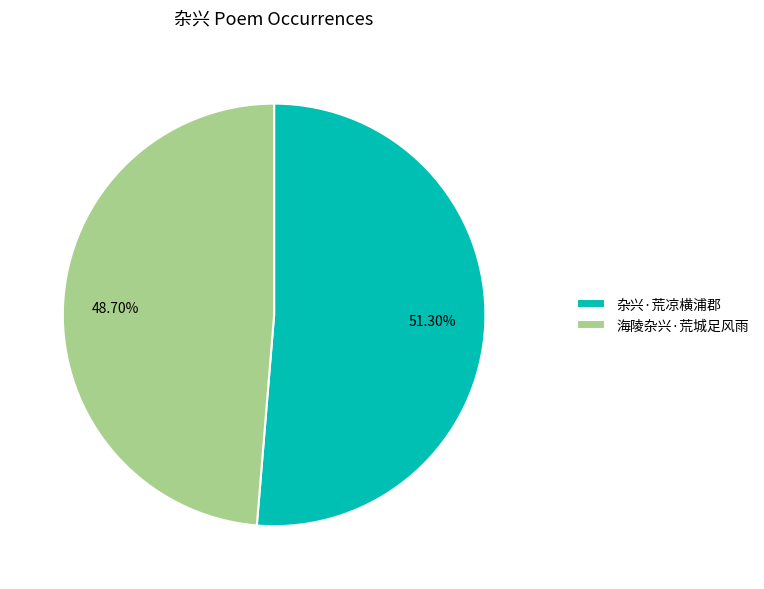

To the nearest percent, what portion does 海陵杂兴·荒城足风雨 represent?

49%